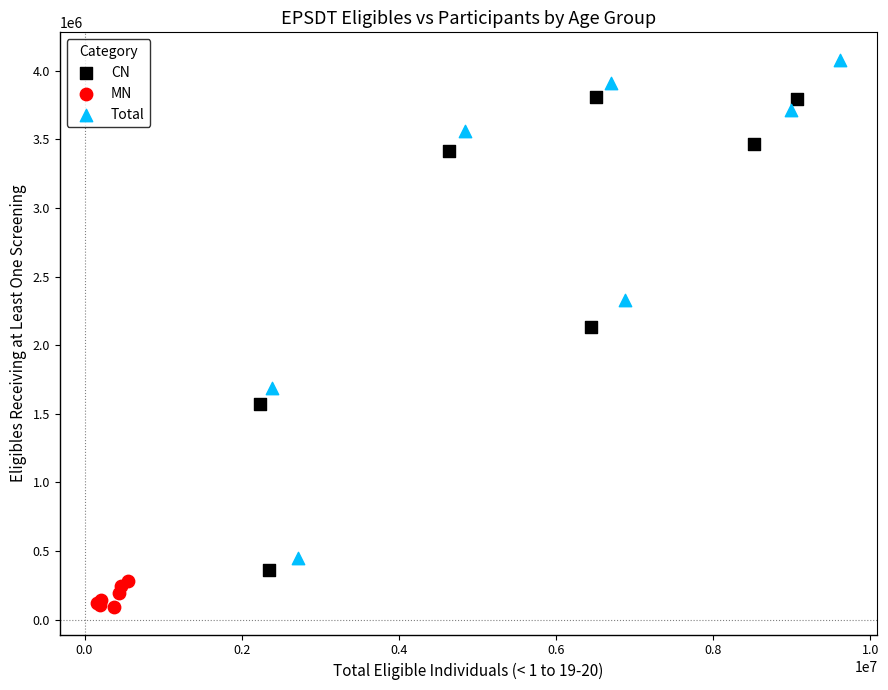

Which series contains the highest Y value?

Total